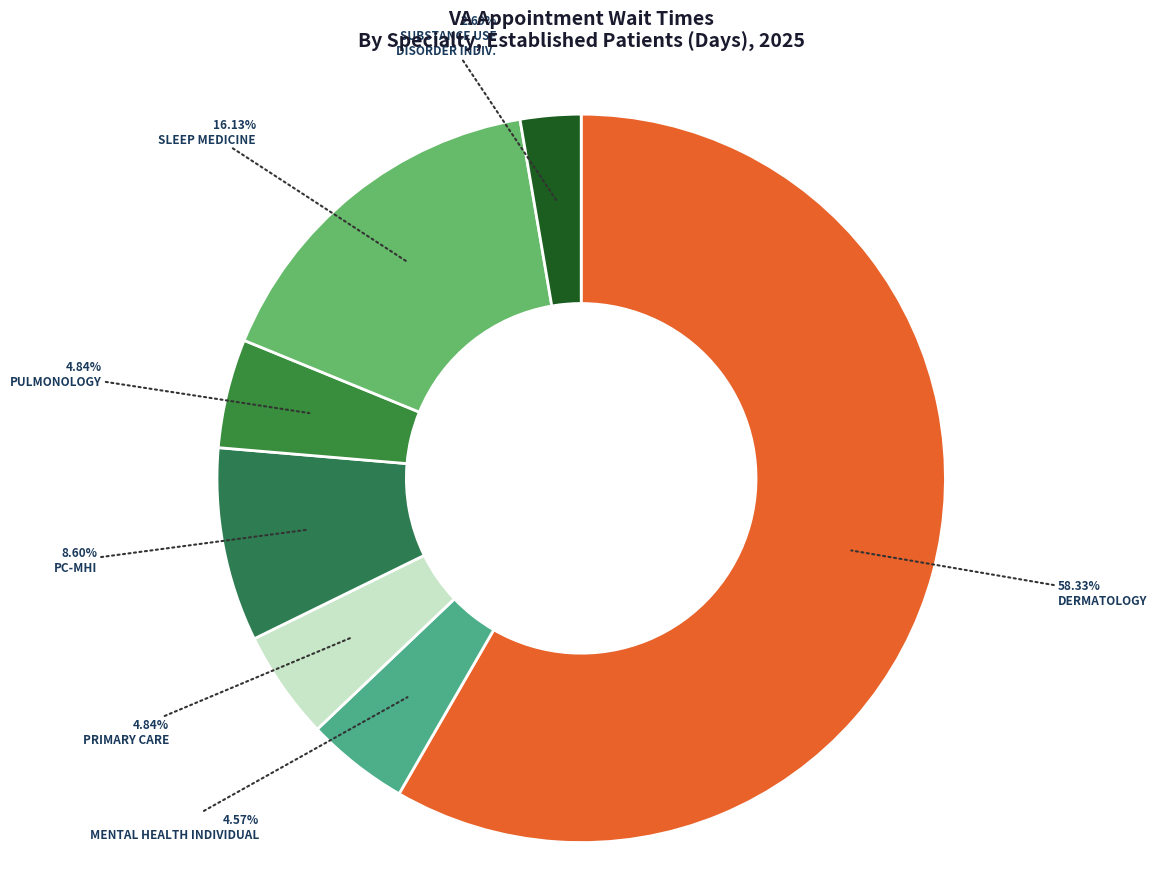

Is there a majority slice in this chart?

Yes